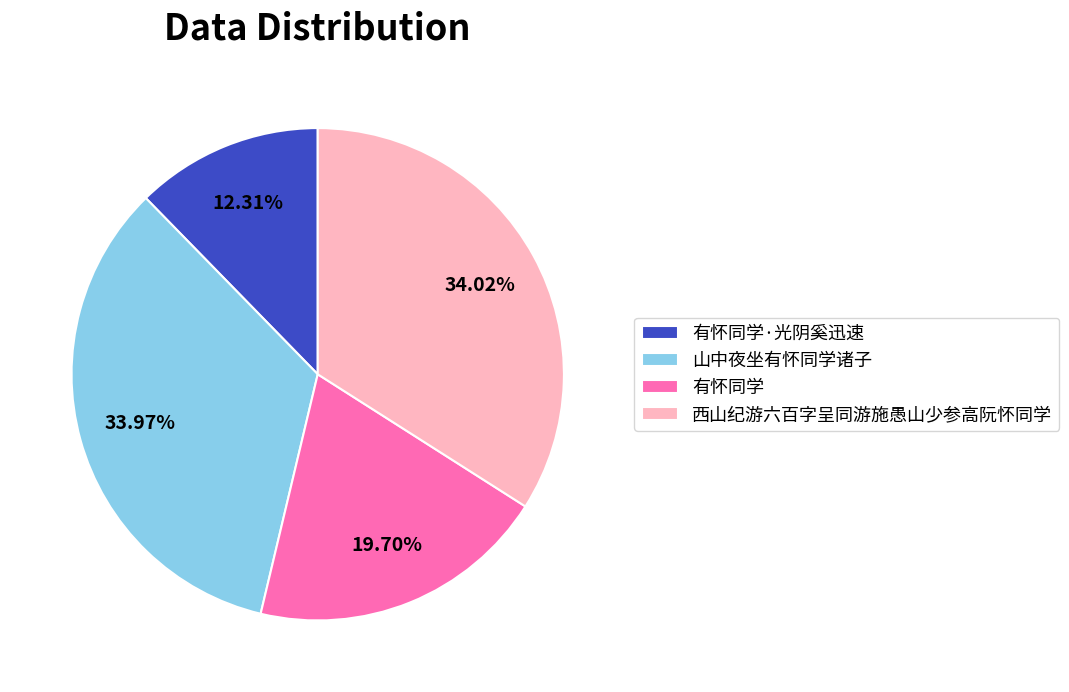

Which has a higher value, 山中夜坐有怀同学诸子 or 有怀同学?

山中夜坐有怀同学诸子